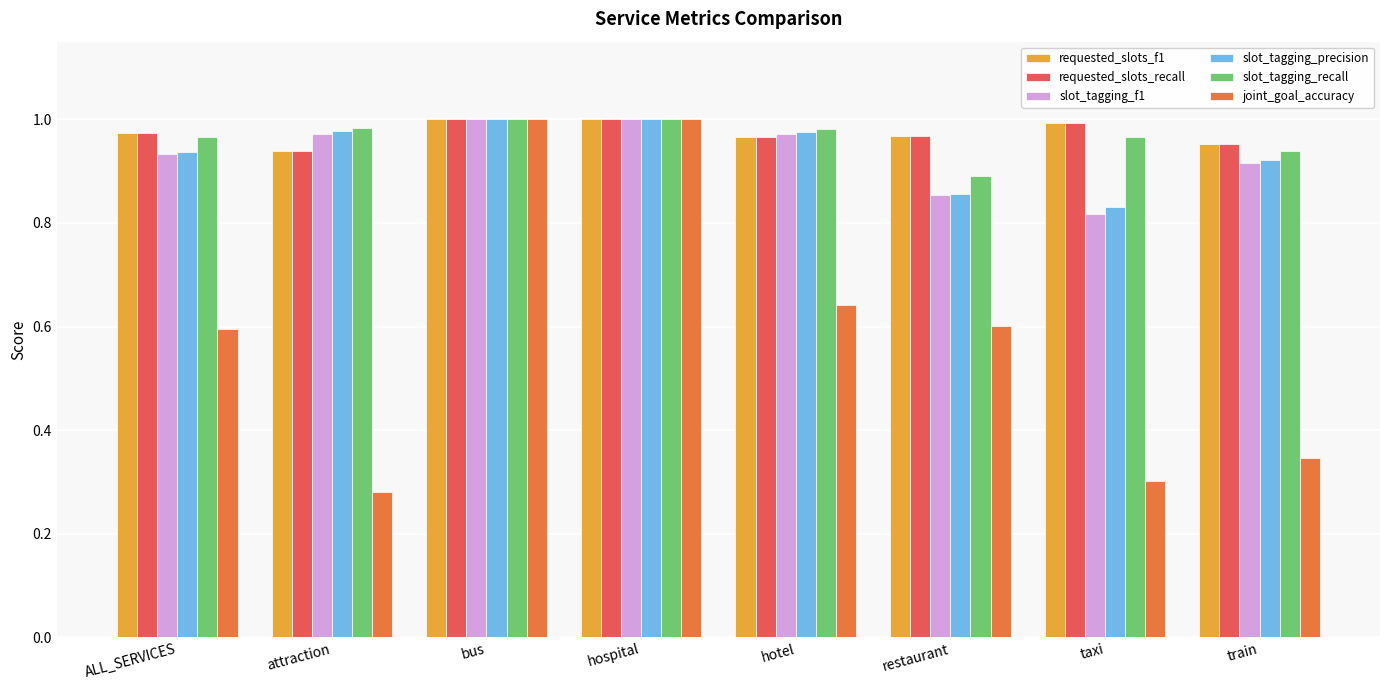

At how many categories does at least one series exceed 0?

8